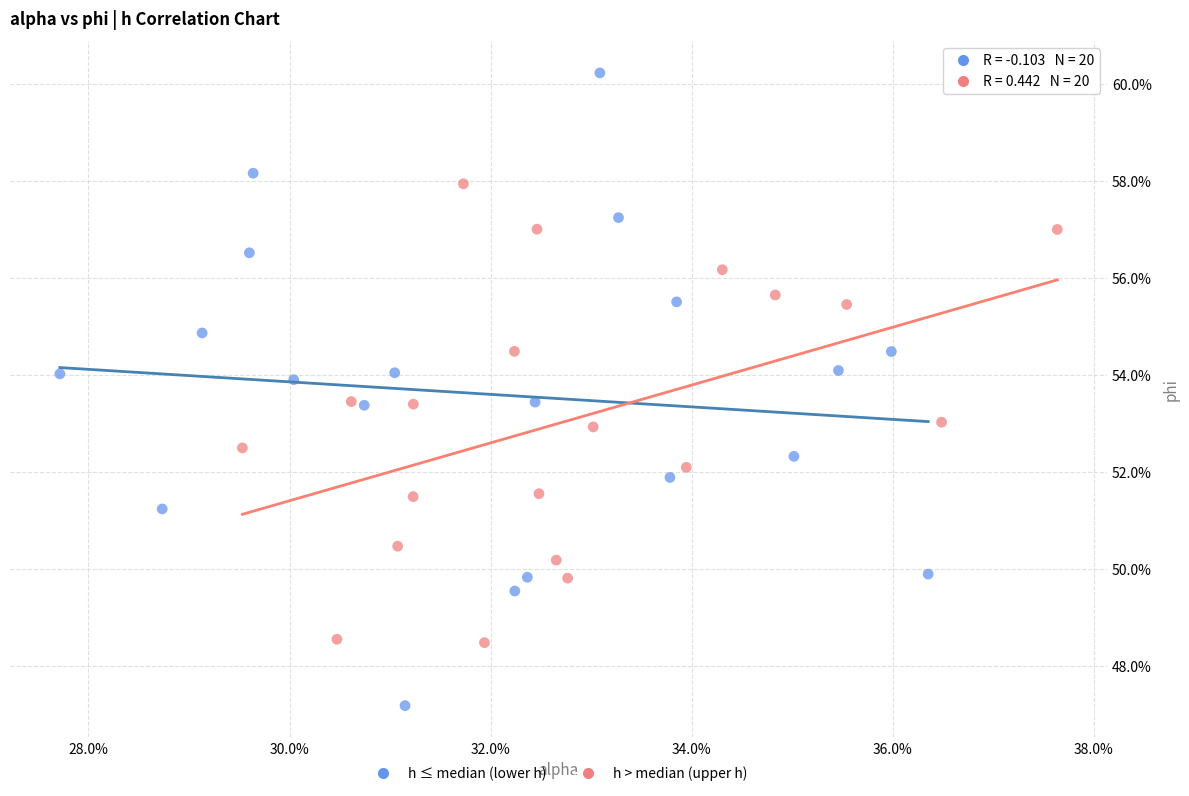

What are all the series names shown in the legend?

h ≤ median (lower h), h > median (upper h)